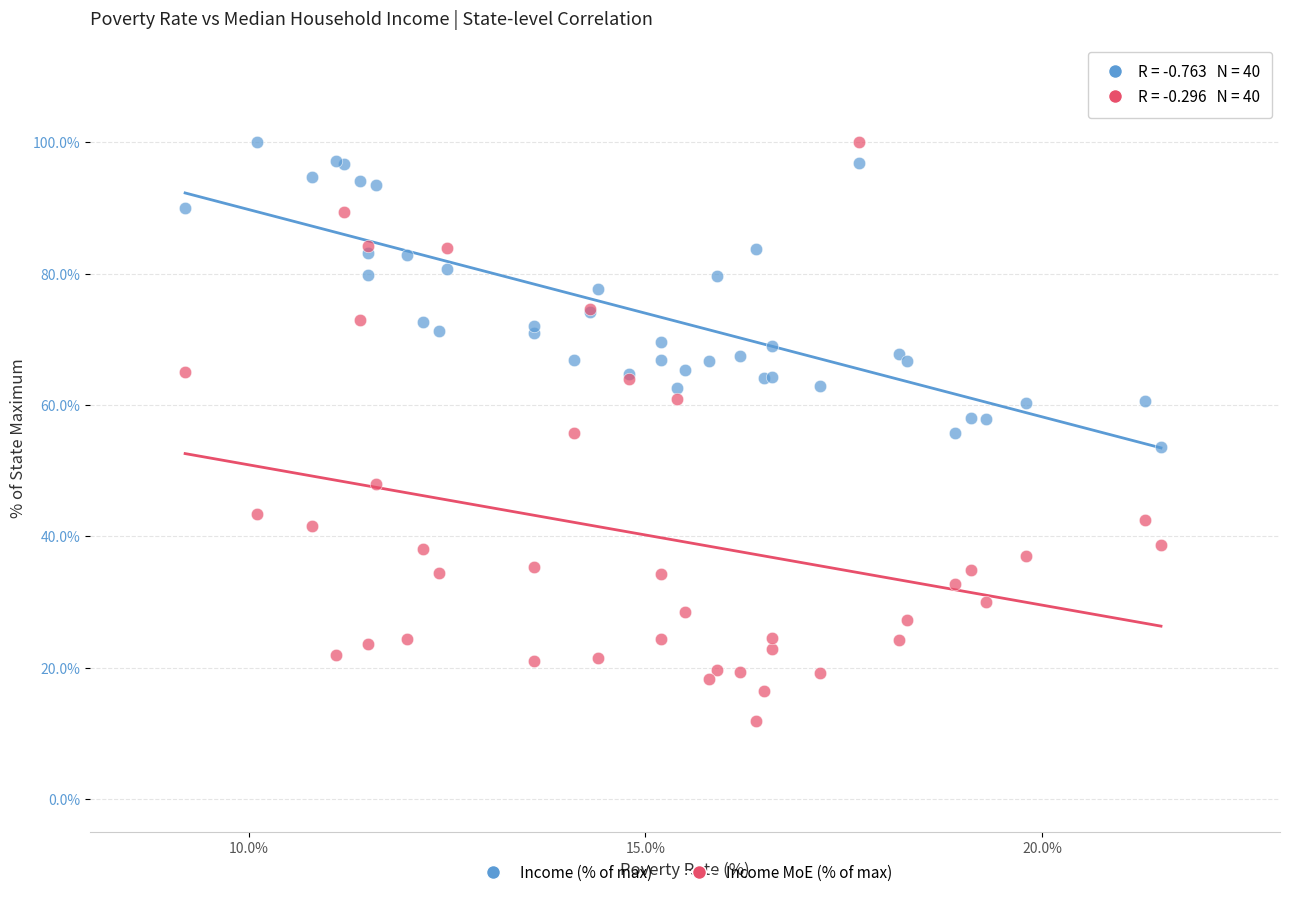

Which series has the widest spread of Y values?

Income MoE (% of max)